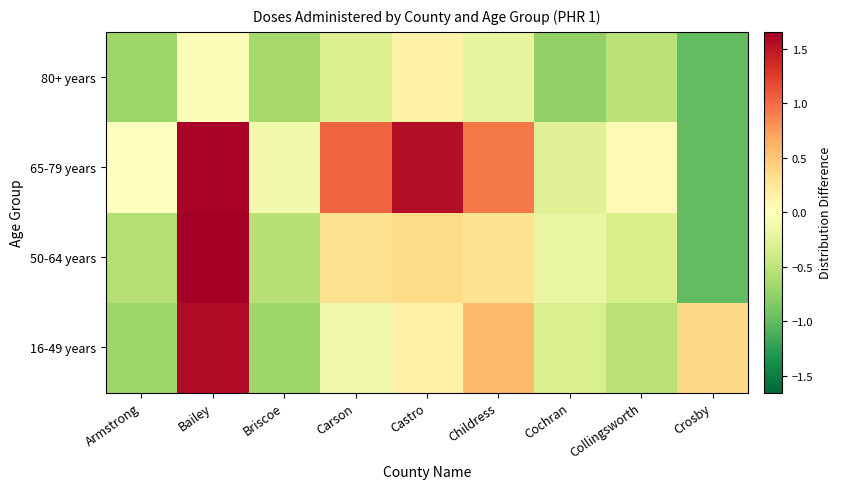

Between Bailey and Cochran, which is larger?

Bailey